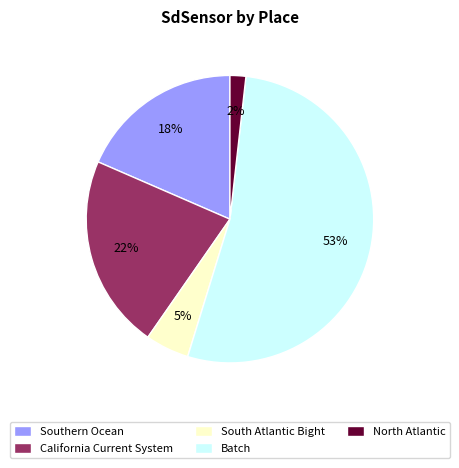

Is the sum of South Atlantic Bight and California Current System greater than half?

No